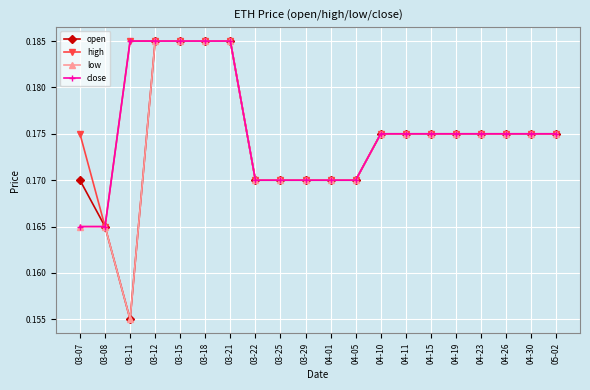

The close series shows 0.1 at 03-21. True or false?

False